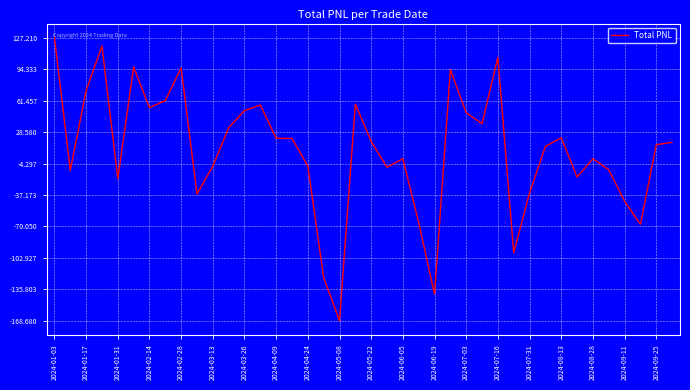

True or false: the data has more than 2 interior local peaks.

True